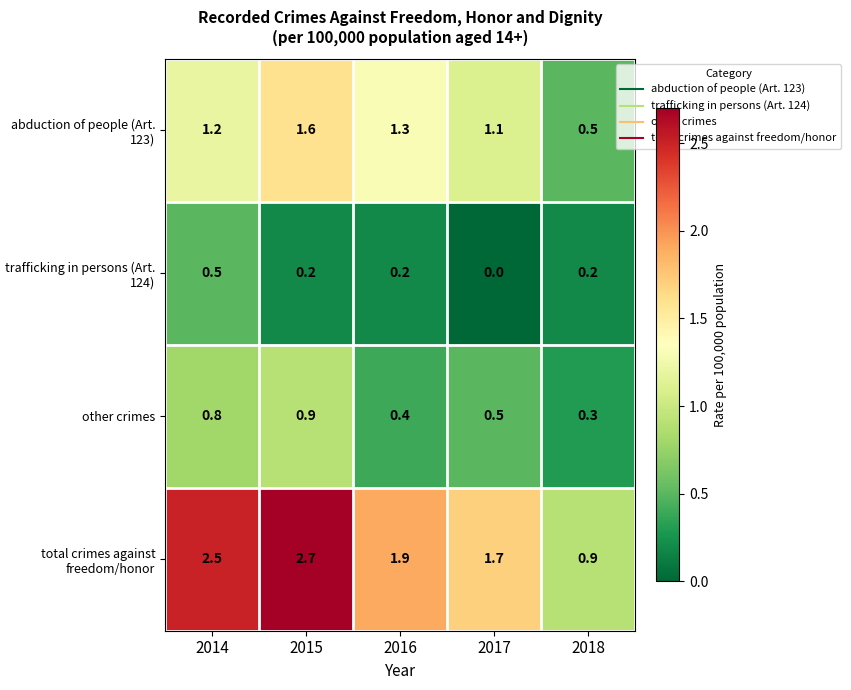

The value of abduction of people (Art. 123) at 2018 is 0.7. True or false?

False